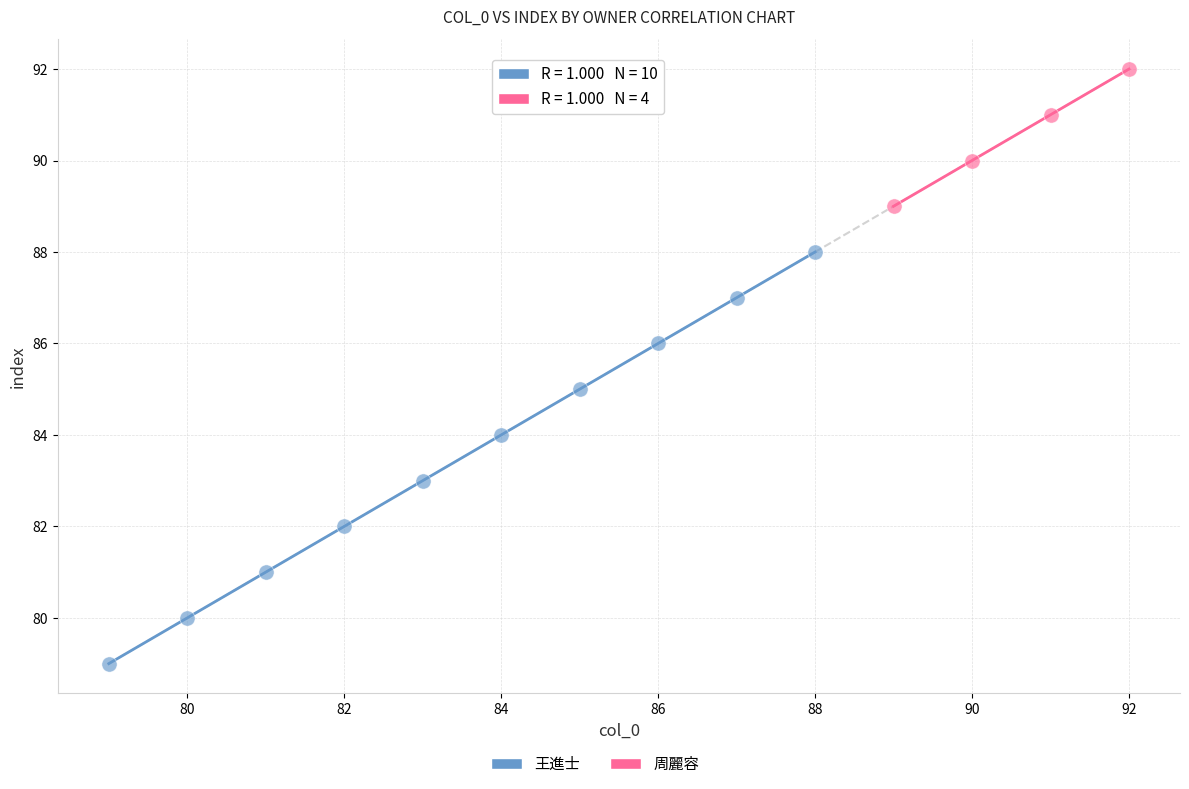

Which series has the largest Y range (max minus min)?

王進士